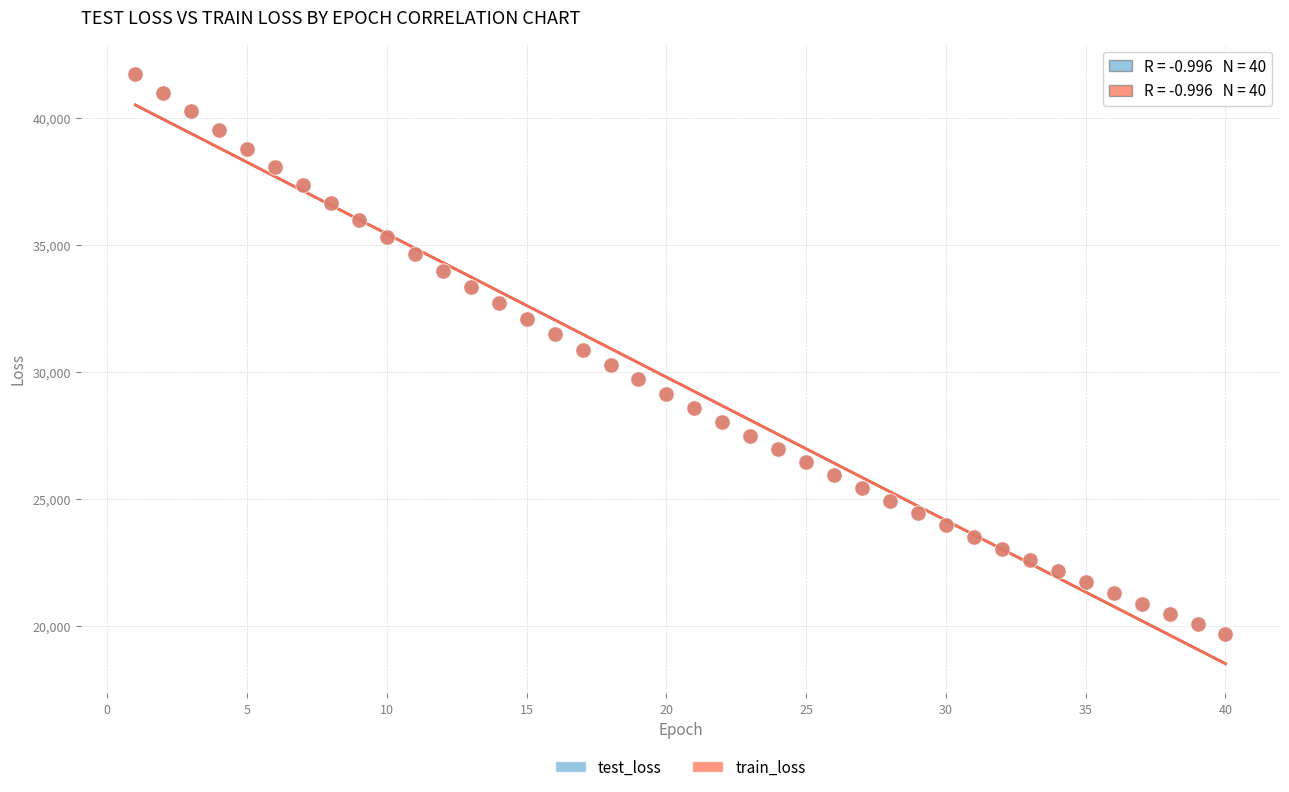

What are all the series names shown in the legend?

test_loss, train_loss